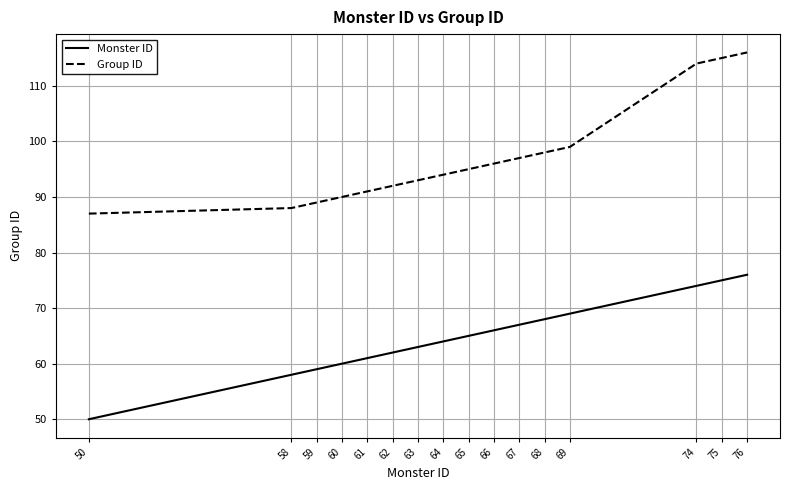

What is the total value across all series at 74?

188